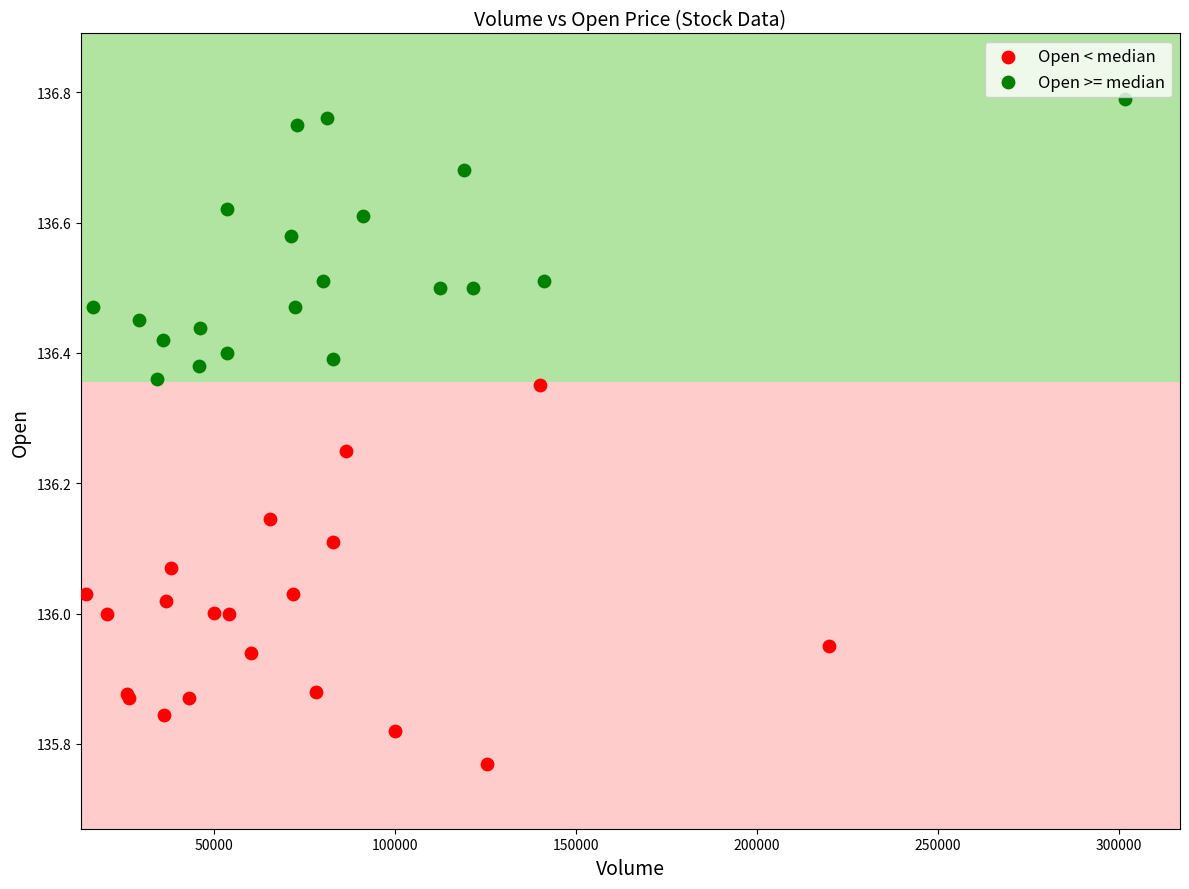

Which series reaches the maximum Y coordinate?

Open >= median